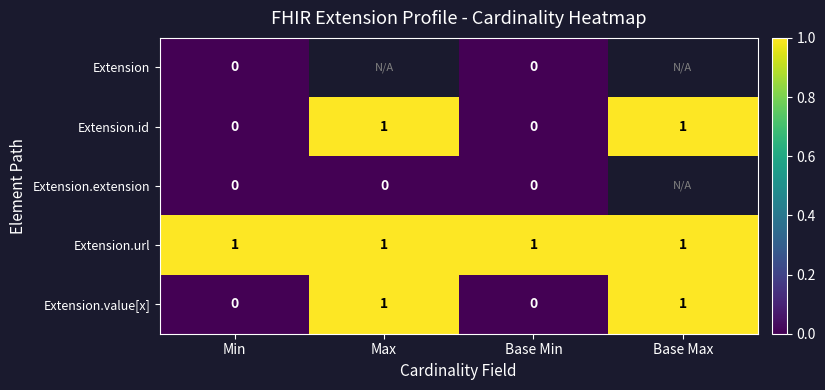

The Extension.url series shows 2 at Max. True or false?

False